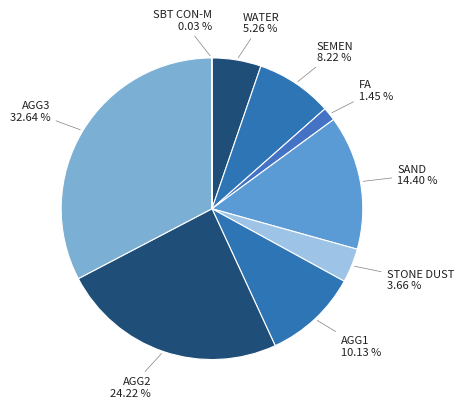

Rank the categories by value from lowest to highest.

SBT CON-M, FA, STONE DUST, WATER, SEMEN, AGG1, SAND, AGG2, AGG3